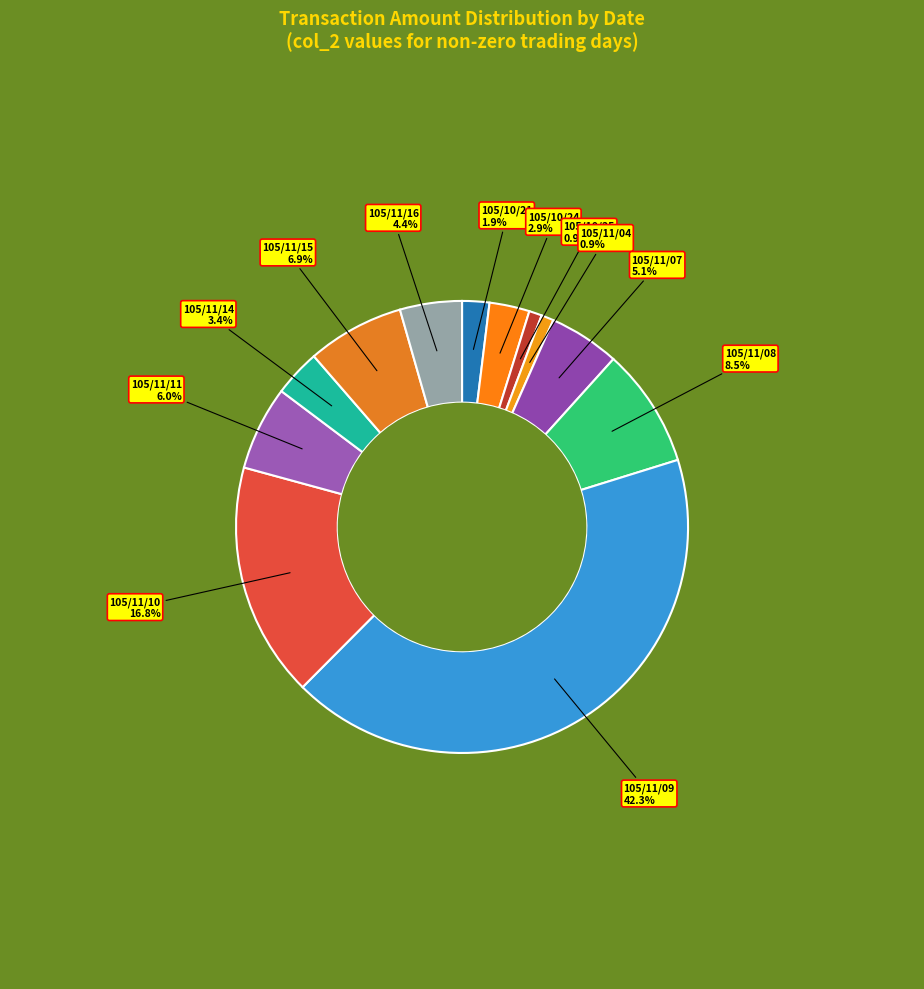

Rank the categories by value from lowest to highest.

105/11/04, 105/10/25, 105/10/21, 105/10/24, 105/11/14, 105/11/16, 105/11/07, 105/11/11, 105/11/15, 105/11/08, 105/11/10, 105/11/09